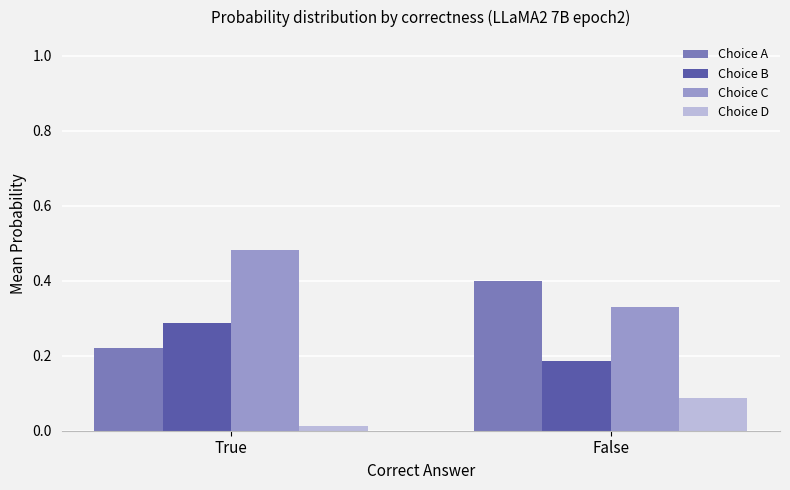

True or false: Choice B has a value of 0.4 at True.

False